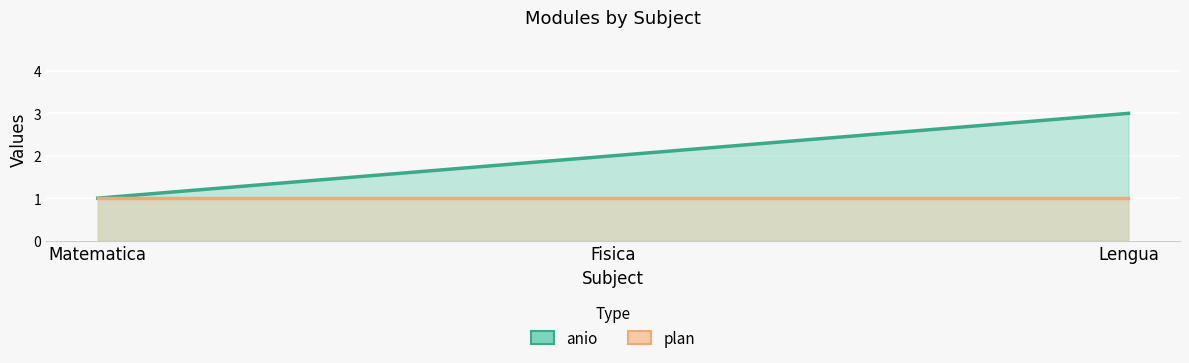

The value of anio at Matematica is 1. True or false?

True